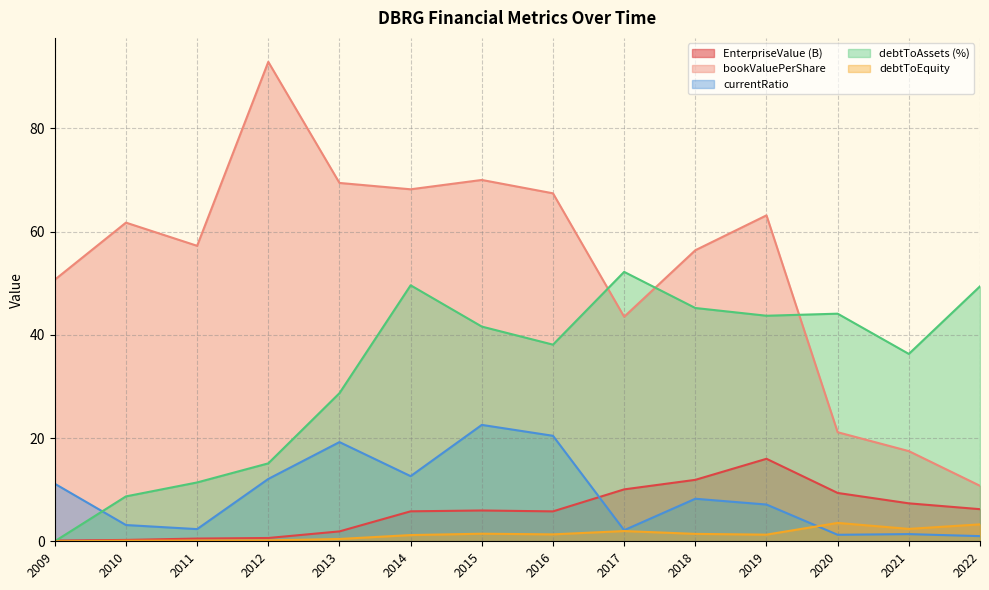

Reading right to left, what are all the values shown in this chart?

EnterpriseValue: 2022=6.2	2021=7.4	2020=9.4	2019=16.0	2018=11.9	2017=10.1	2016=5.8	2015=6.0	2014=5.8	2013=1.9	2012=0.6	2011=0.5	2010=0.3	2009=0.1
bookValuePerShare: 2022=10.8	2021=17.5	2020=21.1	2019=63.1	2018=56.4	2017=43.5	2016=67.4	2015=70.0	2014=68.2	2013=69.4	2012=92.9	2011=57.2	2010=61.7	2009=50.7
currentRatio: 2022=1.0	2021=1.4	2020=1.3	2019=7.1	2018=8.2	2017=2.1	2016=20.4	2015=22.6	2014=12.6	2013=19.2	2012=12.1	2011=2.4	2010=3.1	2009=11.2
debtToAssets: 2022=49.4	2021=36.3	2020=44.1	2019=43.7	2018=45.2	2017=52.2	2016=38.1	2015=41.6	2014=49.6	2013=28.7	2012=15.1	2011=11.4	2010=8.7	2009=0.0
debtToEquity: 2022=3.3	2021=2.4	2020=3.6	2019=1.3	2018=1.4	2017=2.0	2016=1.3	2015=1.5	2014=1.2	2013=0.4	2012=0.2	2011=0.1	2010=0.1	2009=0.0